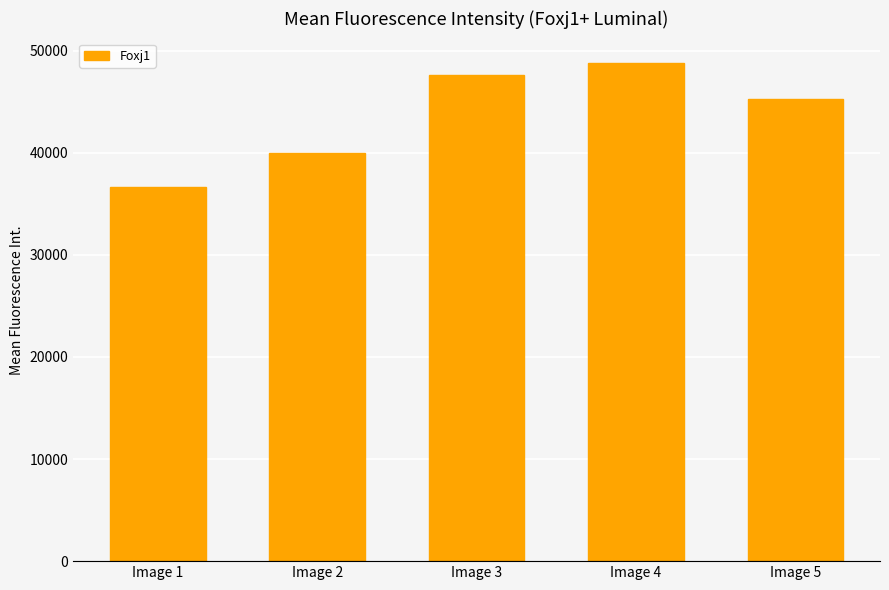

True or false: the data shows 15039 at Image 4.

False